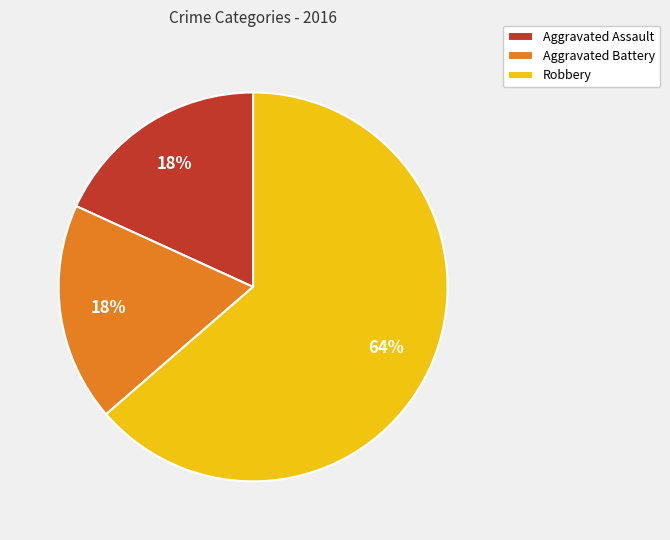

How many slices are in this pie chart?

3